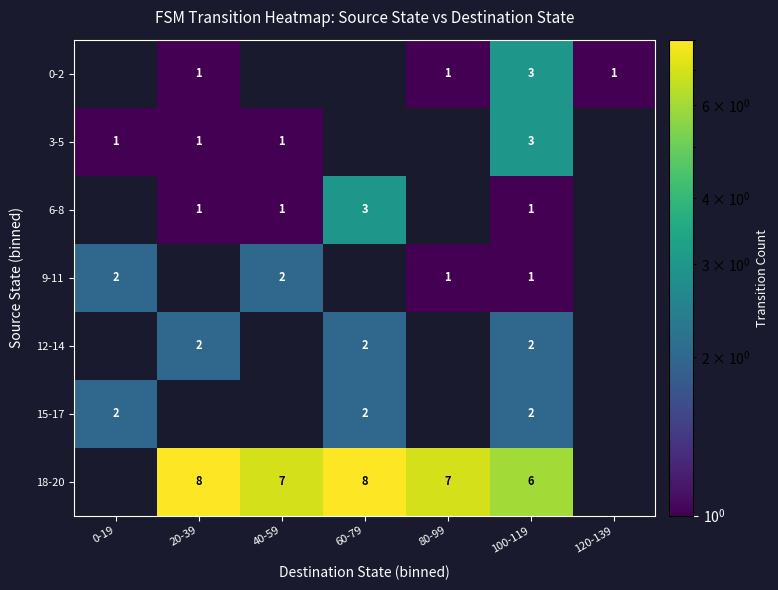

Which has a higher value, 60-79 or 0-19?

0-19